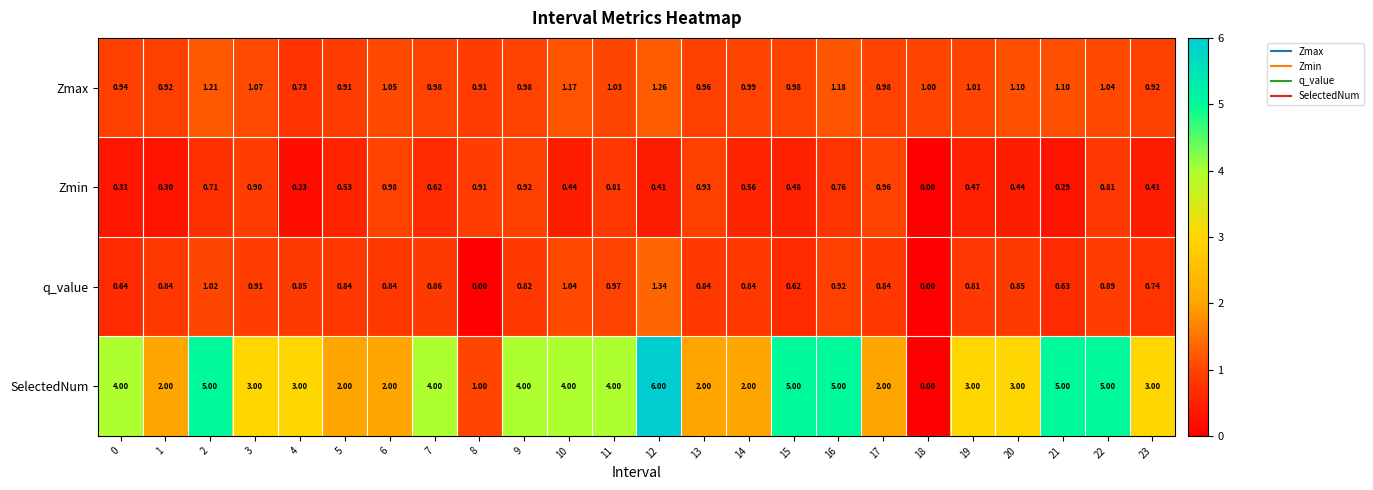

Is the value of Zmin at 12 greater than the value of q_value at 2?

No